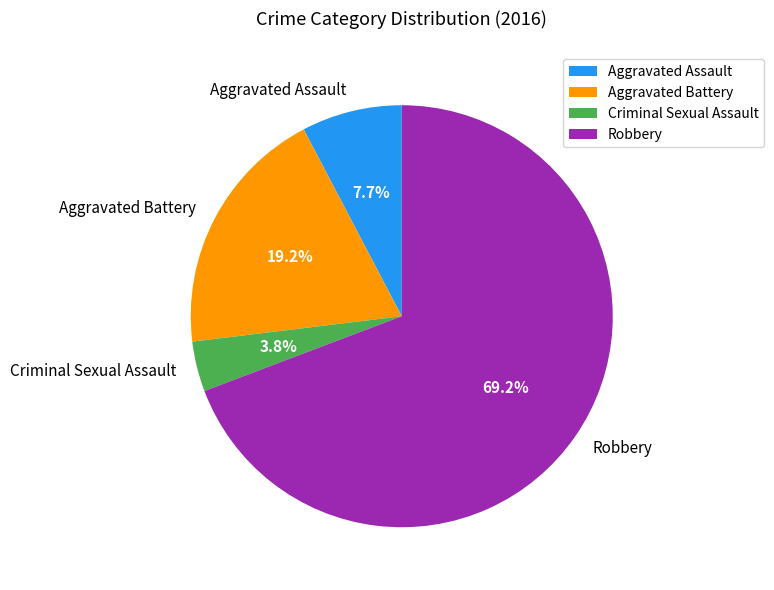

Combined, do Aggravated Battery and Robbery account for over 50%?

Yes